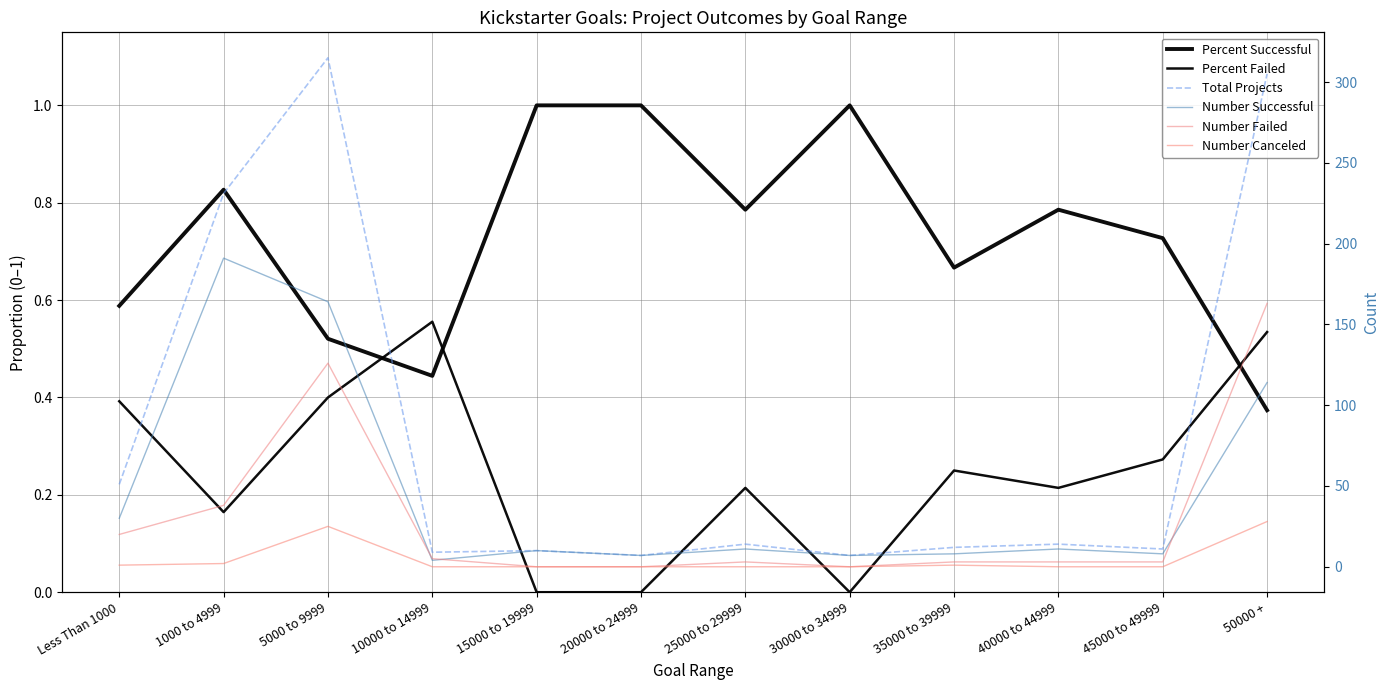

What is the difference between the Number Failed values at 1000 to 4999 and 40000 to 44999?

35.0